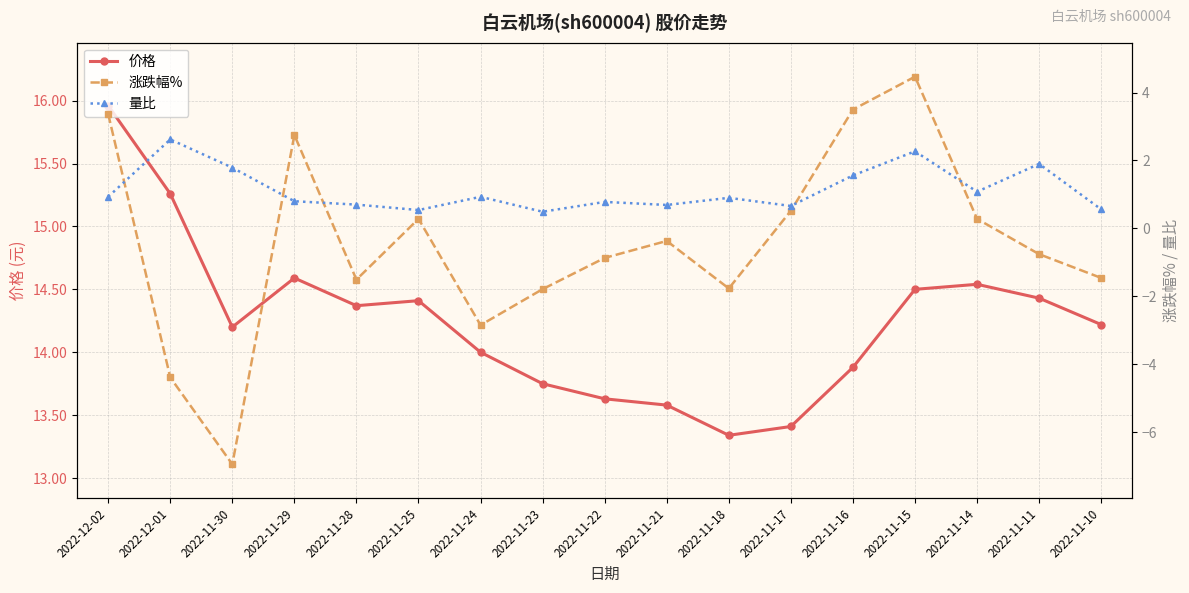

At how many categories does at least one series exceed 12?

17